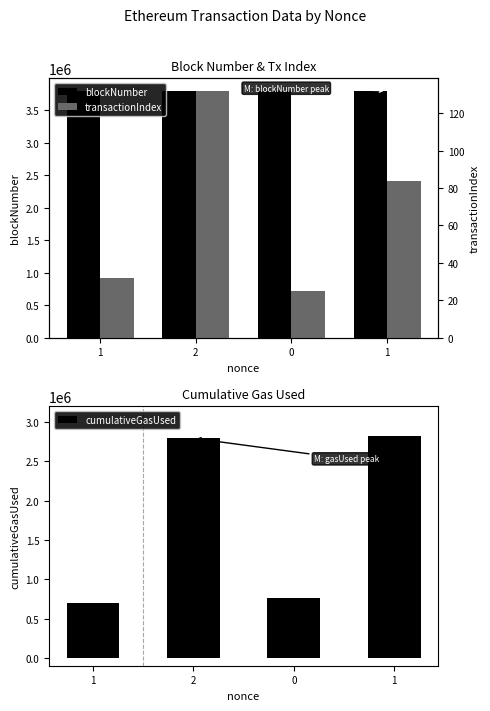

Reading left to right, what are all the values shown in this chart?

blockNumber: 3799994	3799998	3800001	3801234
cumulativeGasUsed: 696457	2793000	759083	2827591
transactionIndex: 32	132	25	84